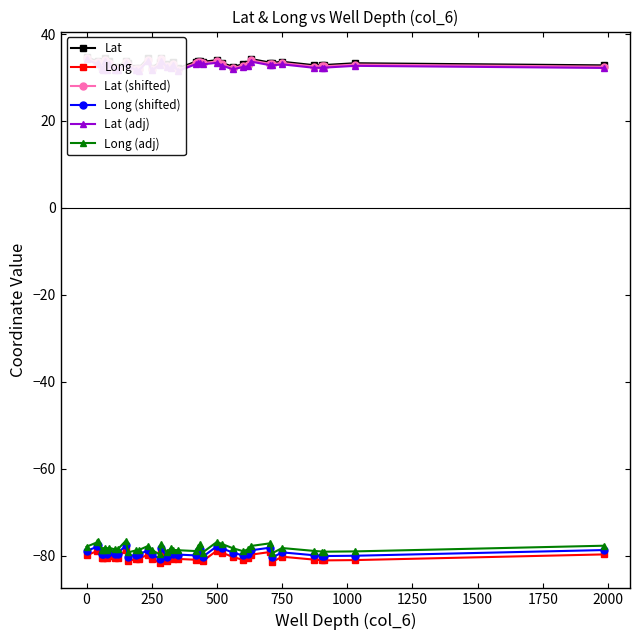

True or false: Lat and Lat (adj) cross at least once.

False